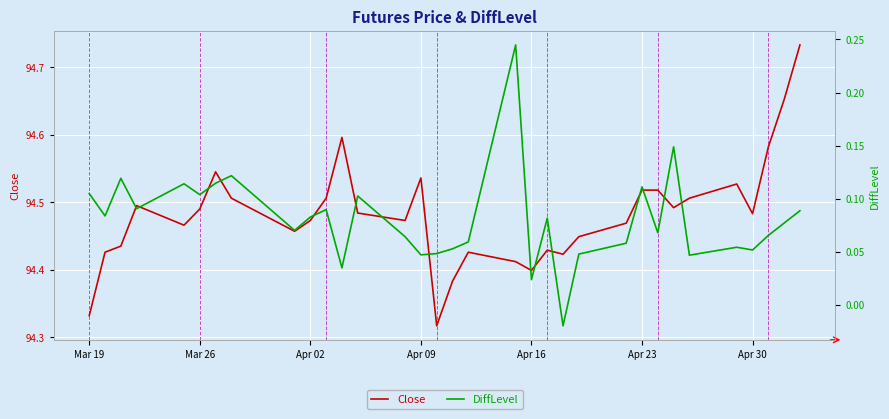

What is the average value of the Close series?

94.5